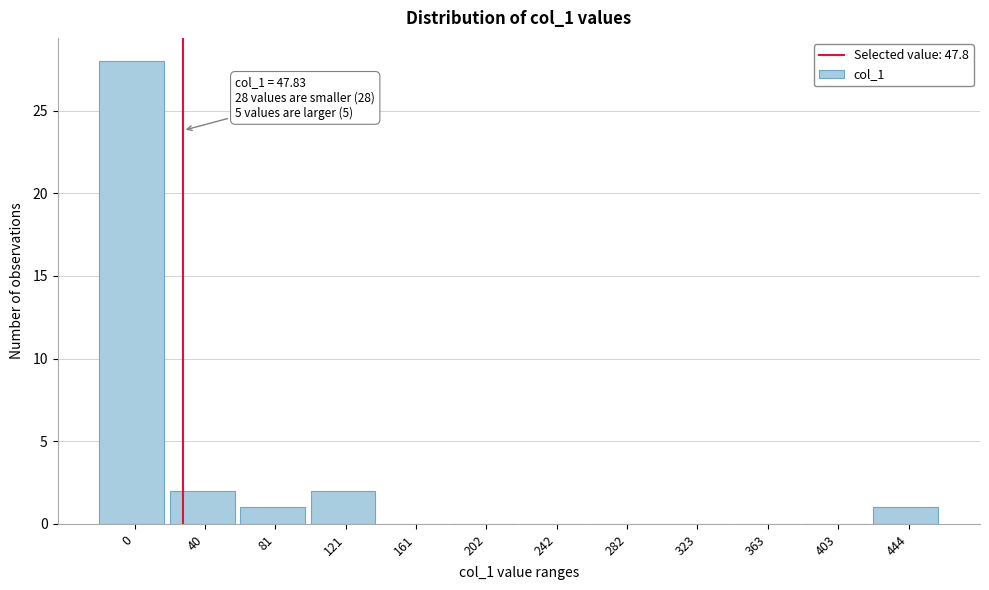

Reading left to right, list all the values displayed in this chart.

0=28	40=2	81=1	121=2	161=0	202=0	242=0	282=0	323=0	363=0	403=0	444=1